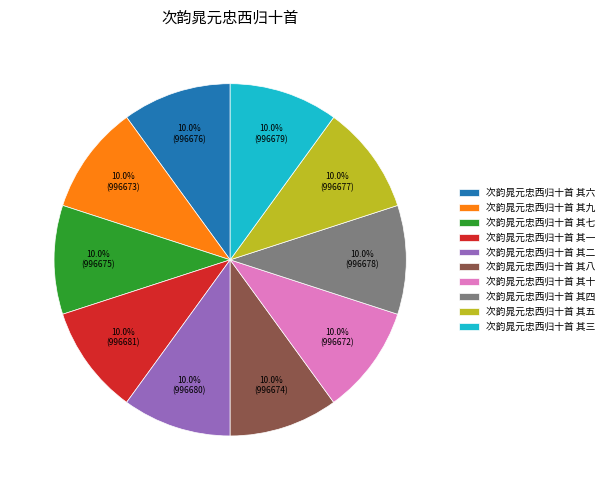

Do 次韵晁元忠西归十首 其一 and 次韵晁元忠西归十首 其十 together represent more than half of the pie?

No